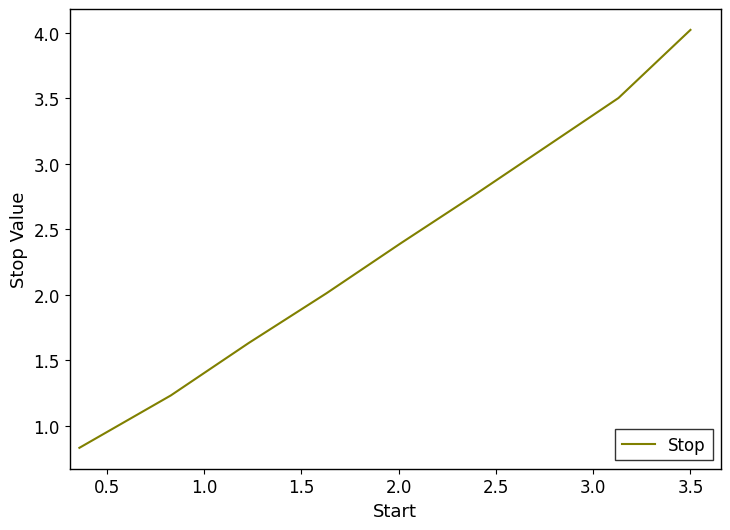

What is the maximum value shown in the chart?

4.0